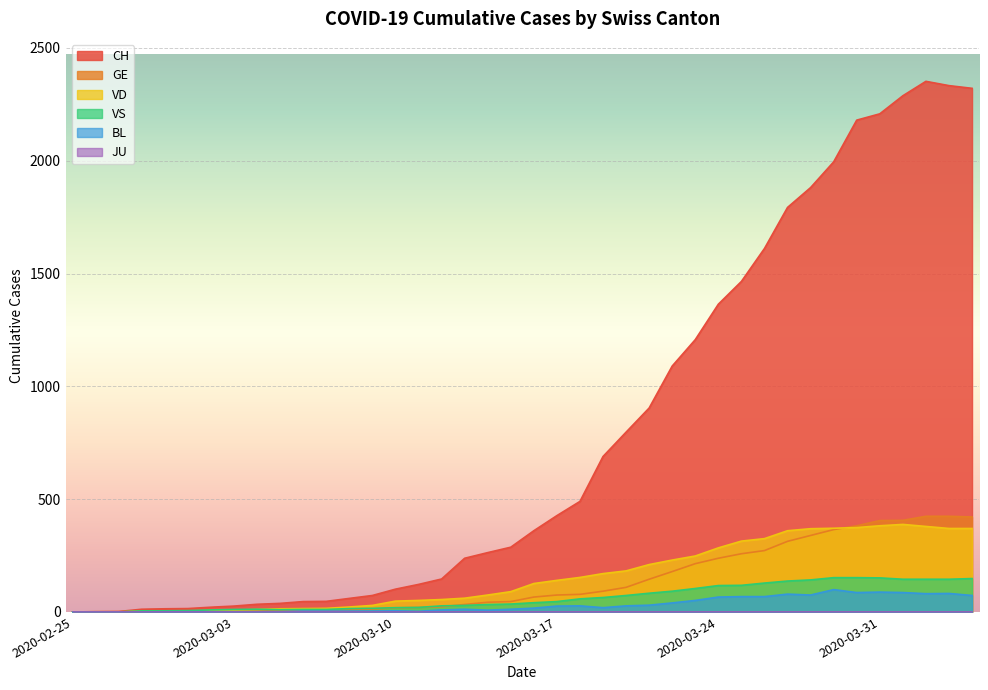

Reading right to left, transcribe all the data shown in this chart.

CH: 2321	2333	2352	2288	2208	2180	1995	1881	1793	1611	1465	1364	1207	1090	904	797	689	490	427	360	287	263	238	146	122	101	73	60	47	46	38	34	26	21	15	14	12	2	1	0
GE: 421	424	424	406	405	382	365	339	313	272	258	238	214	179	145	109	92	78	75	66	46	43	33	23	20	18	13	9	7	7	5	4	4	3	3	3	2	1	1	0
VD: 370	370	379	388	382	374	371	369	360	325	314	284	248	230	210	182	170	153	140	126	90	75	61	55	51	48	29	22	16	15	14	11	8	6	4	4	4	0	0	0
VS: 148	145	145	145	151	152	152	142	137	128	118	117	104	92	83	73	64	58	46	41	35	33	29	27	20	19	16	15	11	11	10	12	11	9	6	5	5	0	0	0
BL: 73	82	81	86	88	86	99	75	79	68	68	66	51	40	30	27	19	27	26	17	12	8	12	9	3	5	4	4	4	4	1	1	1	1	1	1	0	0	0	0